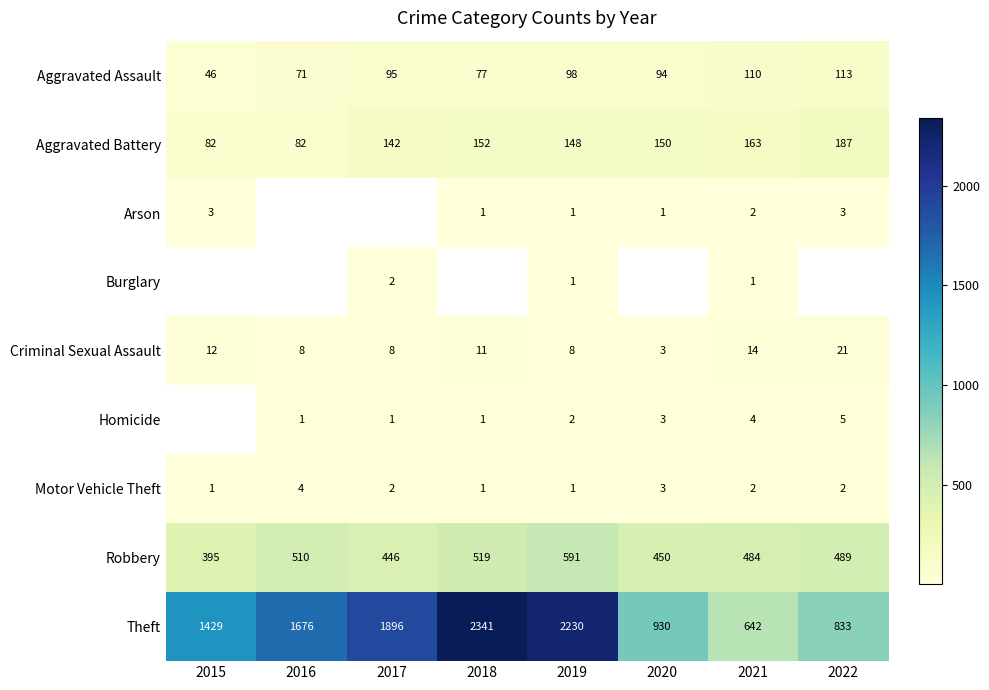

At which category is the sum across all series the highest?

2019